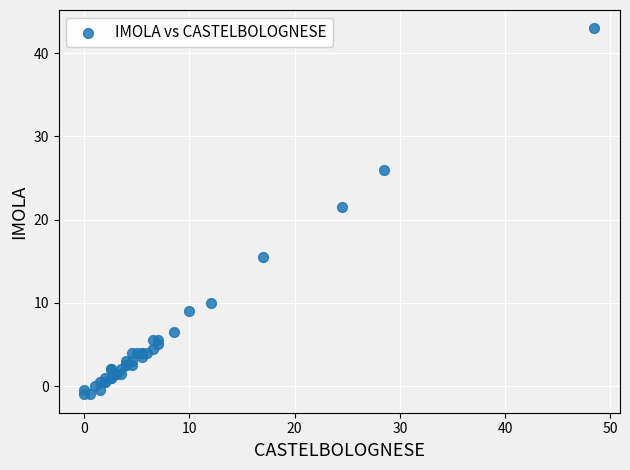

What Y value in the scatter plot is closest to 21?

21.5